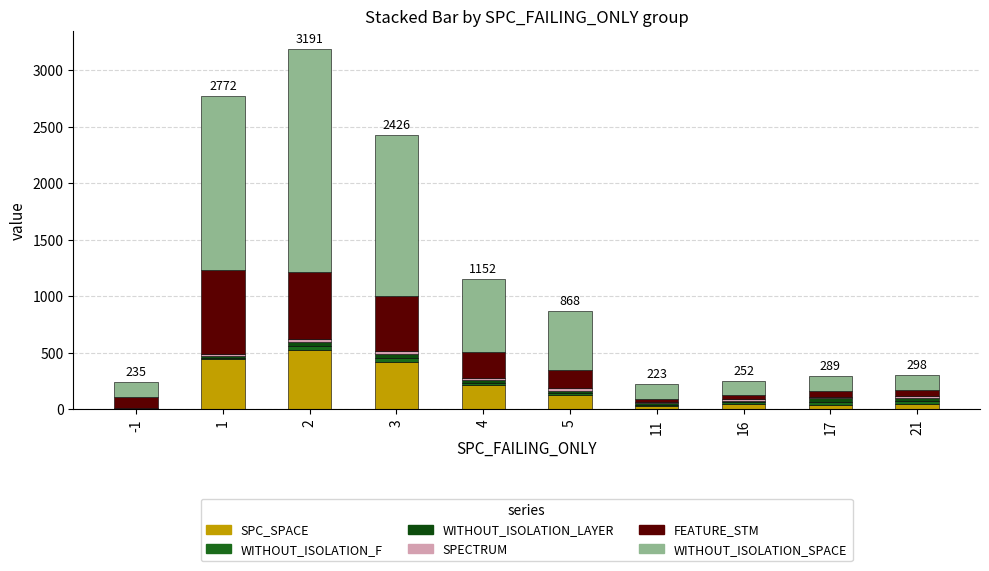

How many data points does each series have?

10